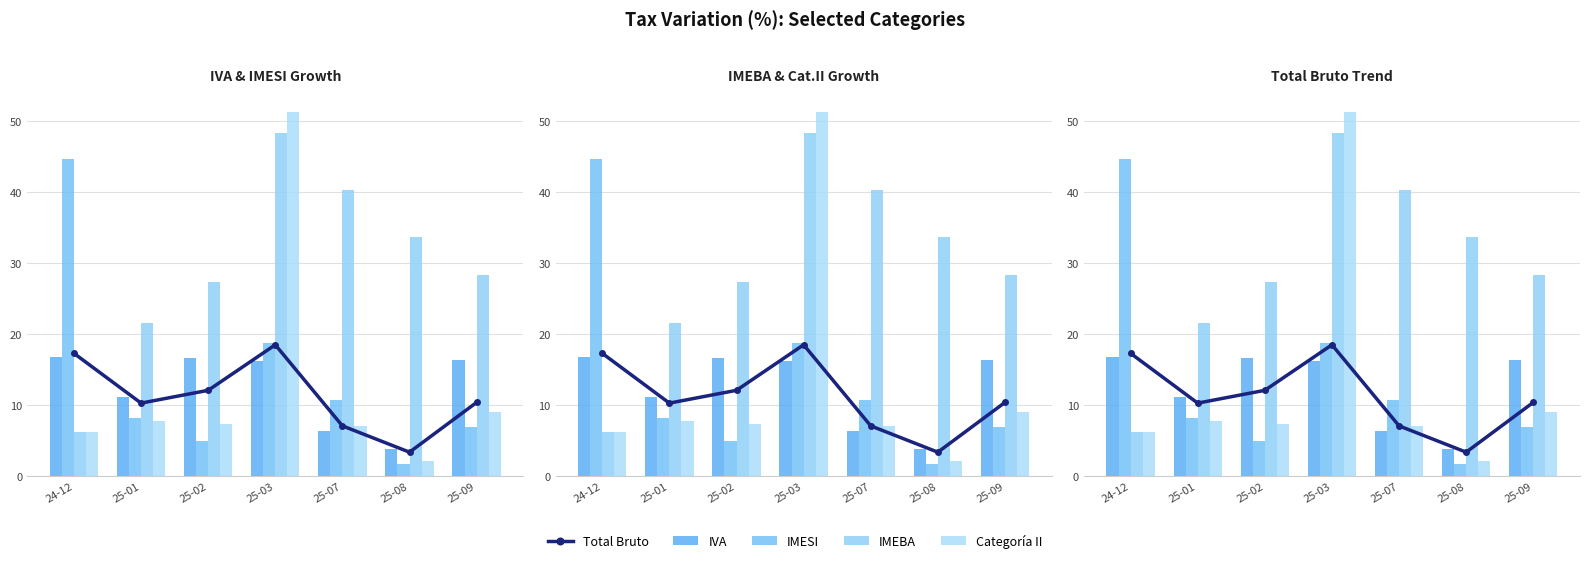

The value of IMESI at 25-09 is 1.4. True or false?

False